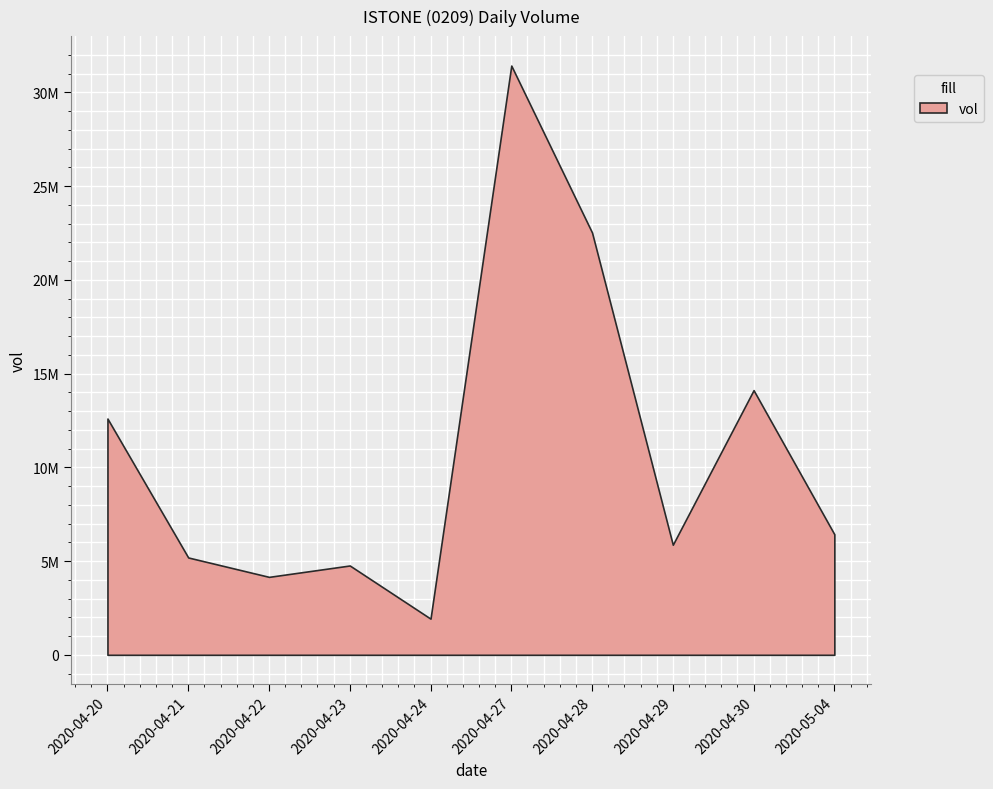

What is the minimum value shown in the chart?

1928100